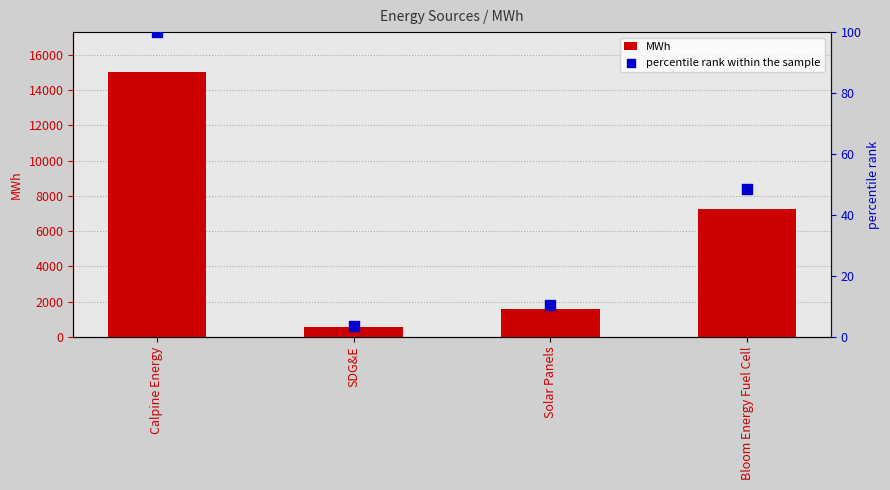

Which series has the largest total across all categories?

MWh